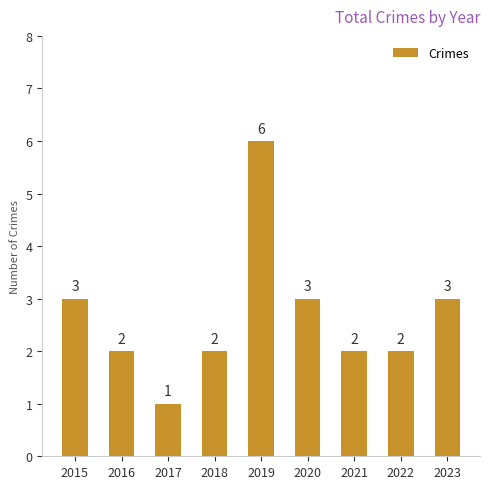

How many categories are shown in the chart?

9